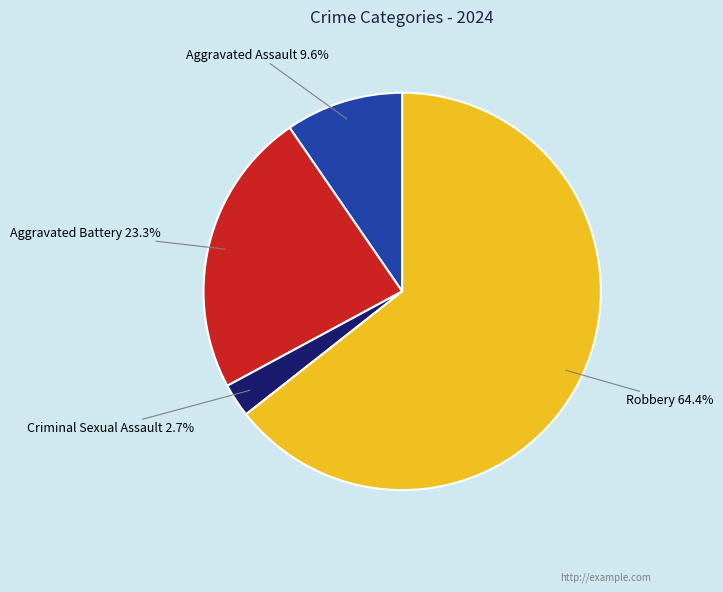

Which slice is the smallest?

Criminal Sexual Assault